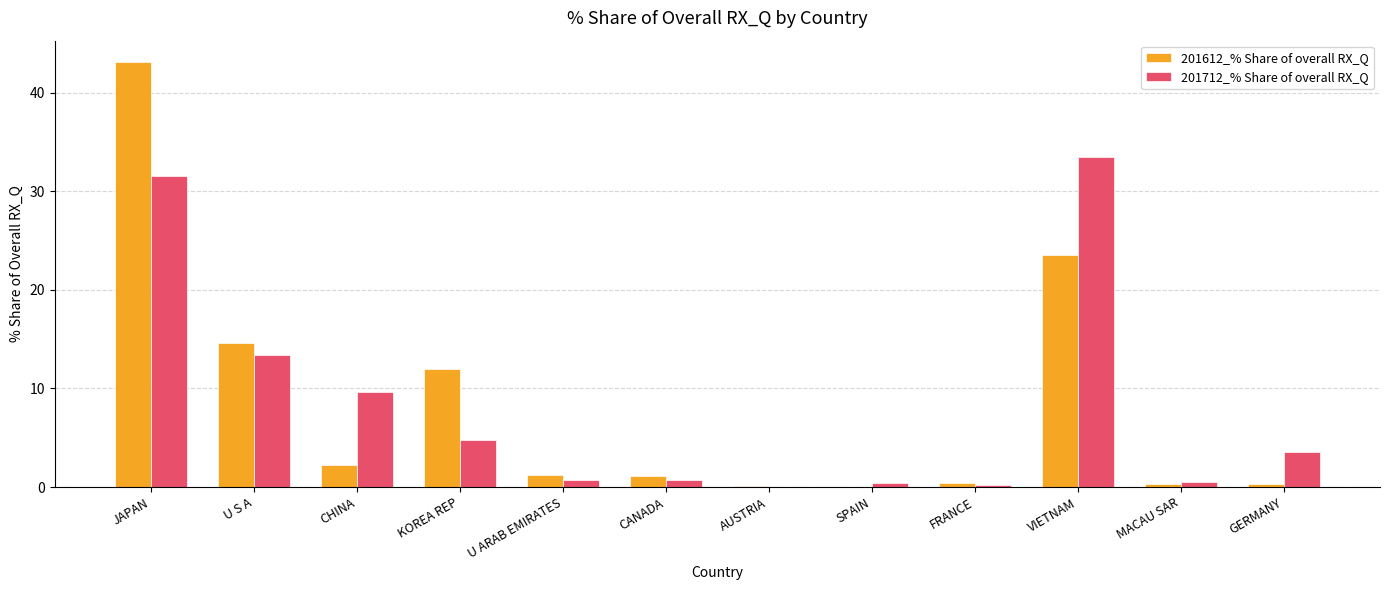

Is the value of 201612_% Share of overall RX_Q at CANADA greater than the value of 201712_% Share of overall RX_Q at VIETNAM?

No